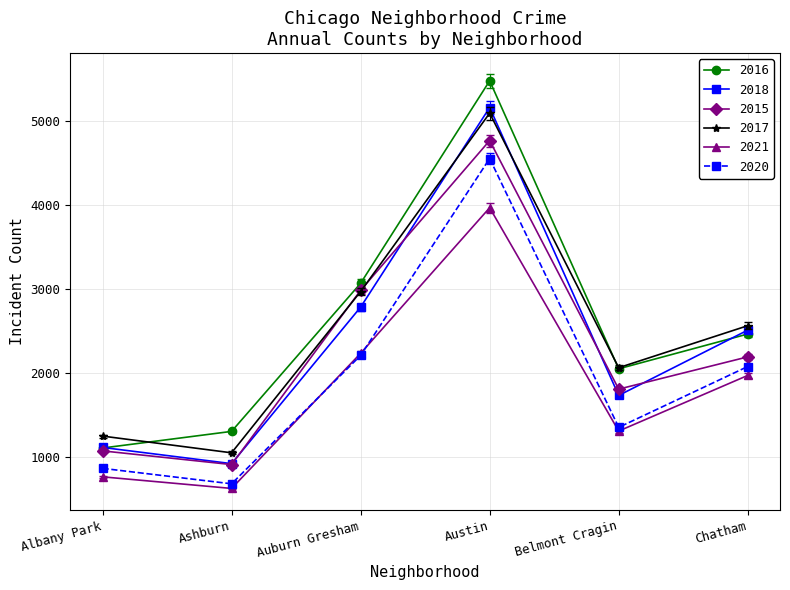

What position from the right is Austin?

3